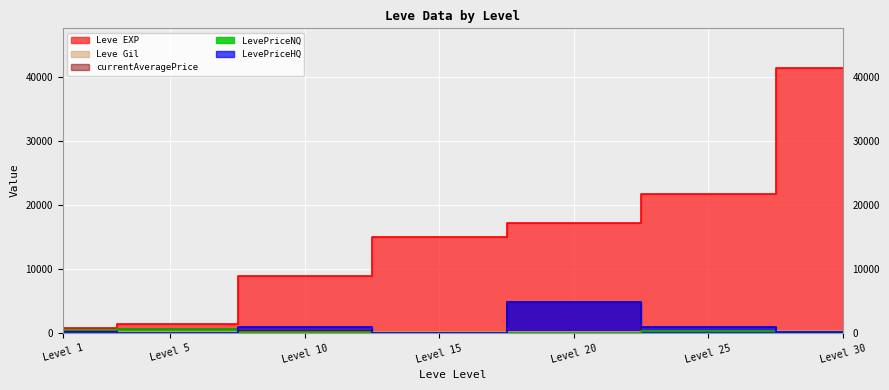

True or false: LevePriceHQ has more than 0 points higher than both neighbors.

True